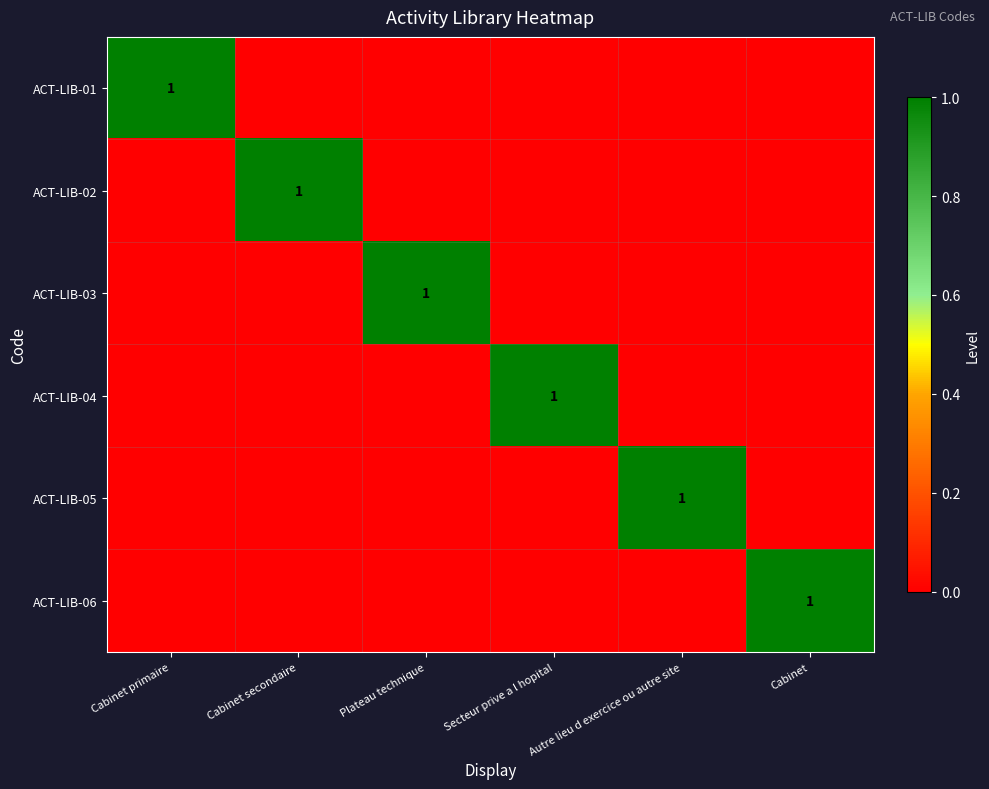

The value of ACT-LIB-06 at Cabinet is 1. True or false?

True